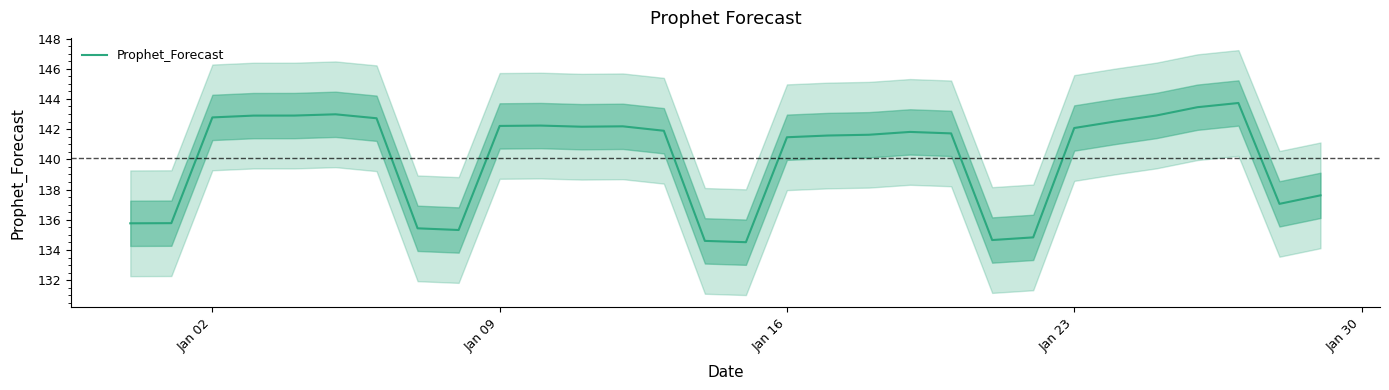

Where does the Prophet_Forecast series first go above 141?

Jan 02